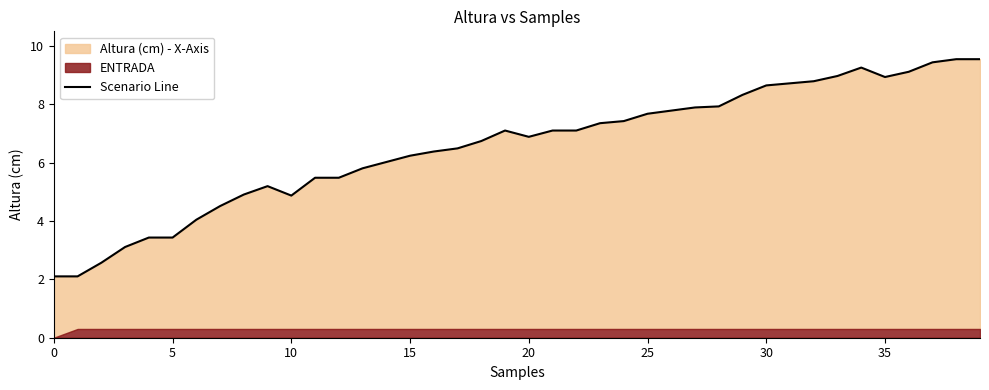

At which category does the chart reach its peak across all series?

38